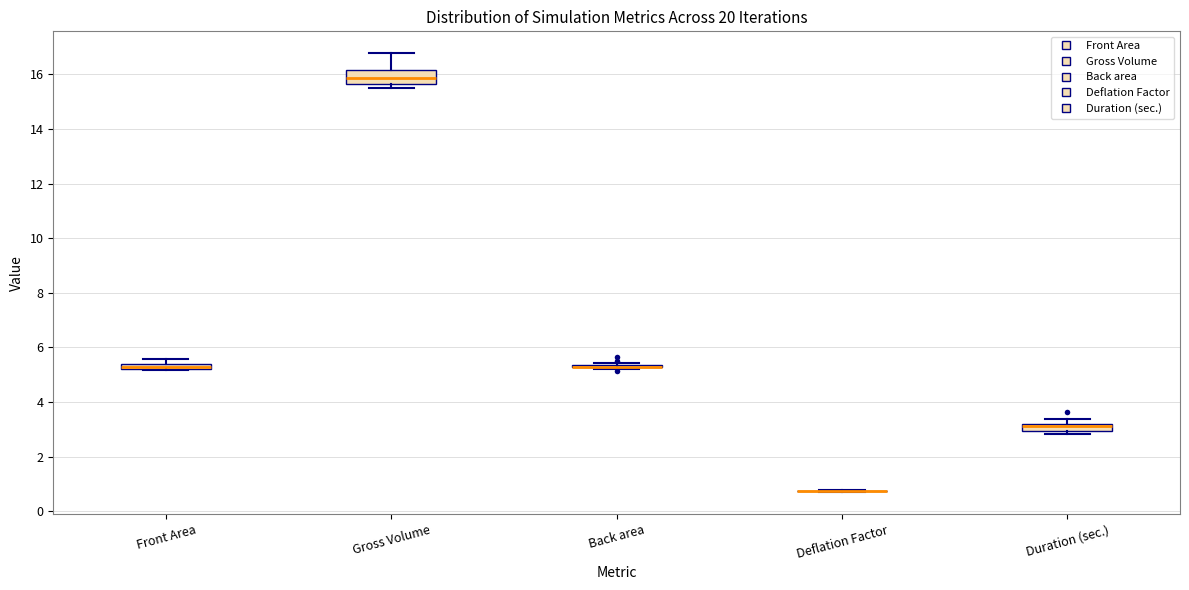

Which box is the tallest, from its lower edge to its upper edge?

Gross Volume